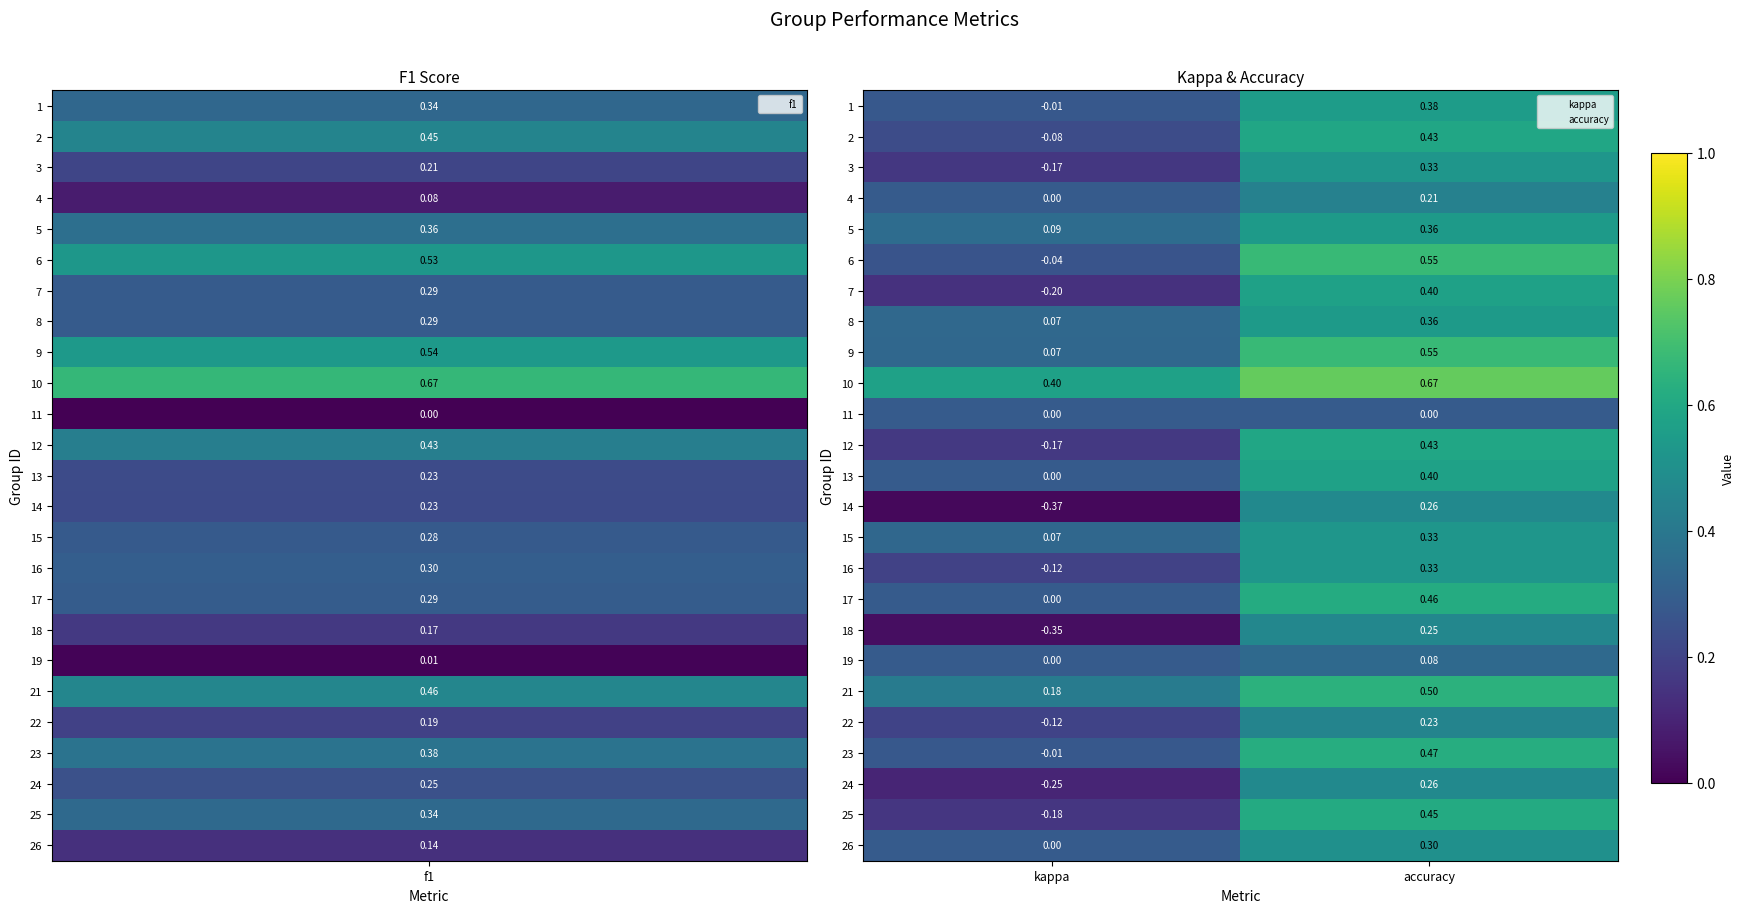

Rank the categories by 5 value from lowest to highest.

kappa, accuracy